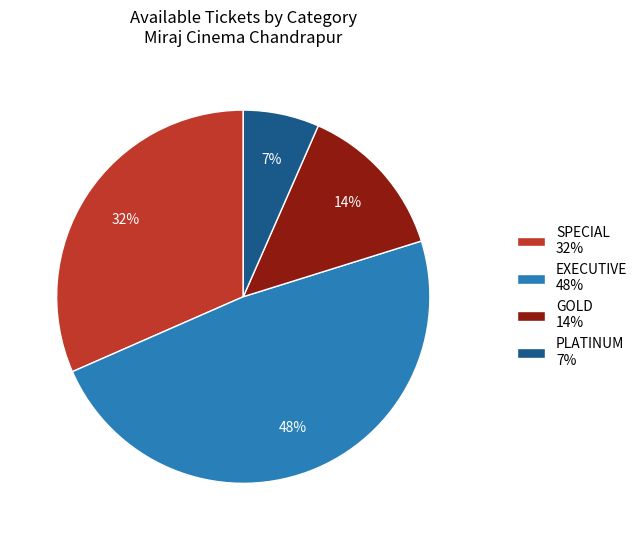

Is the sum of SPECIAL and PLATINUM greater than half?

No